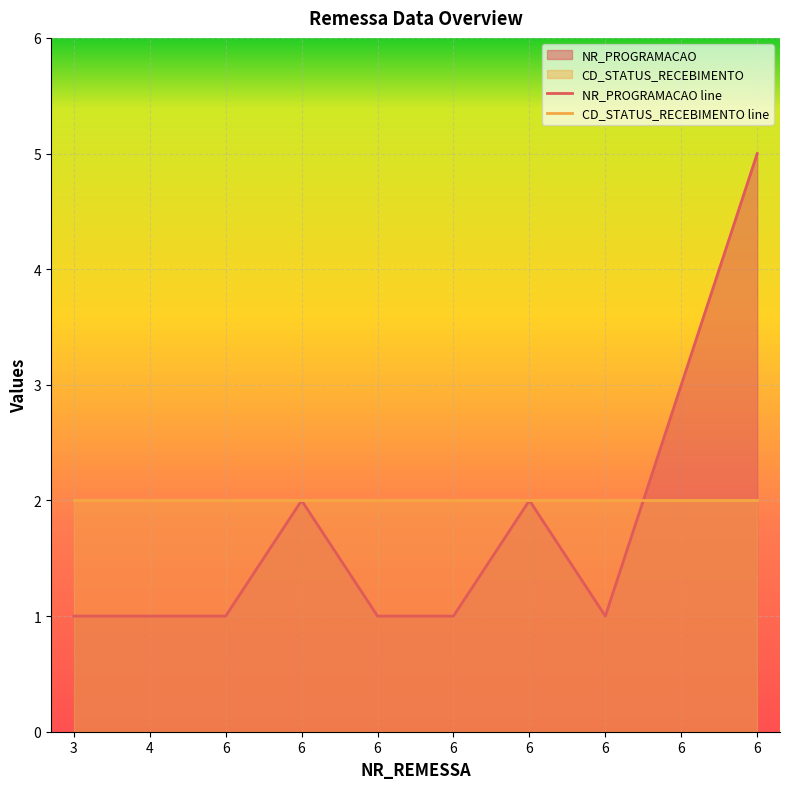

What is the highest value of the NR_PROGRAMACAO line series?

5